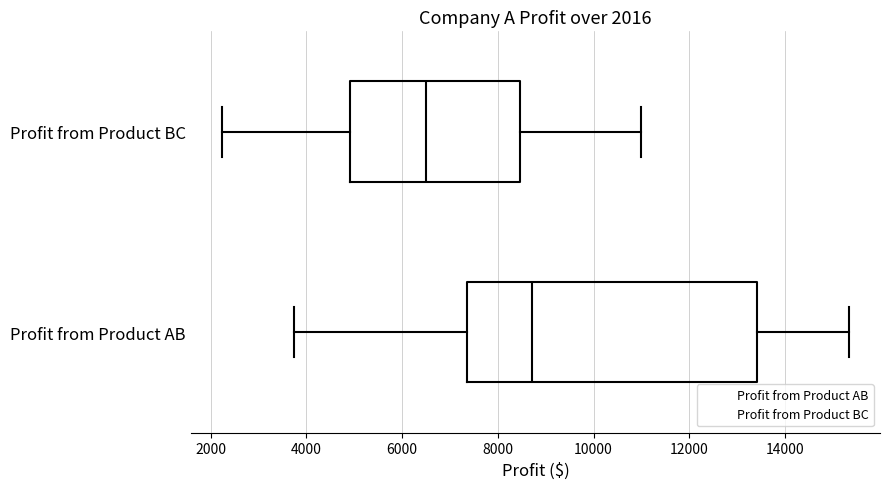

Which box has the furthest to the left median line?

Profit from Product BC